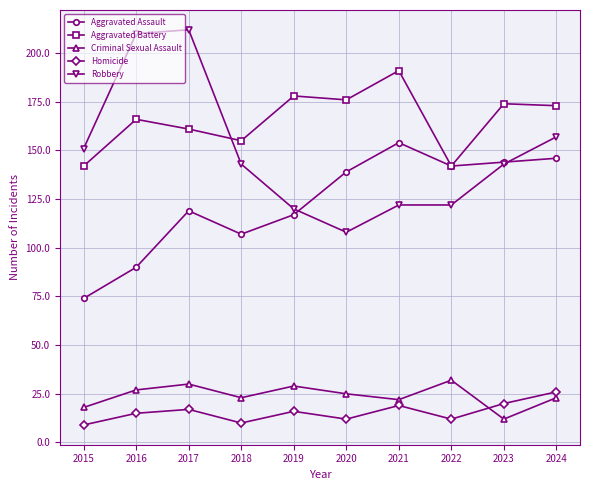

Which category has the highest value in the Homicide series?

2024